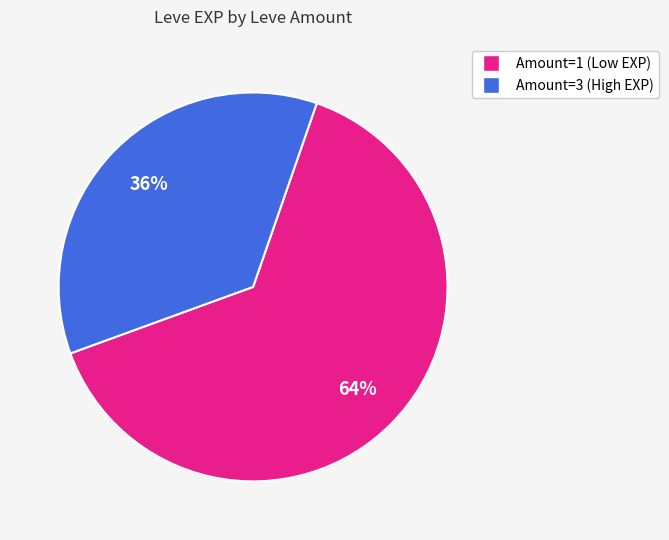

To the nearest percent, what is the average slice percentage?

50%